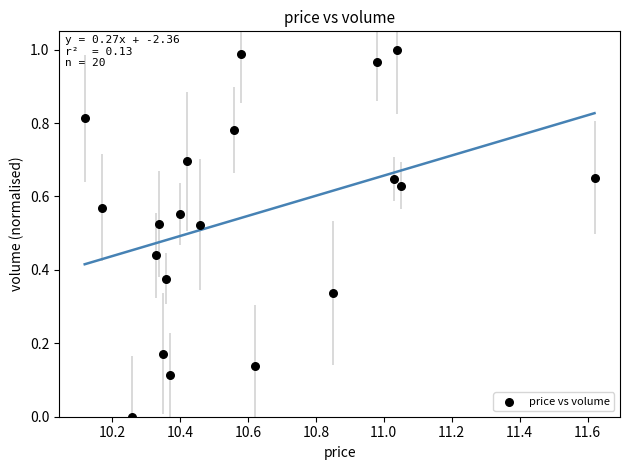

What is the range of X values (max minus min)?

1.5